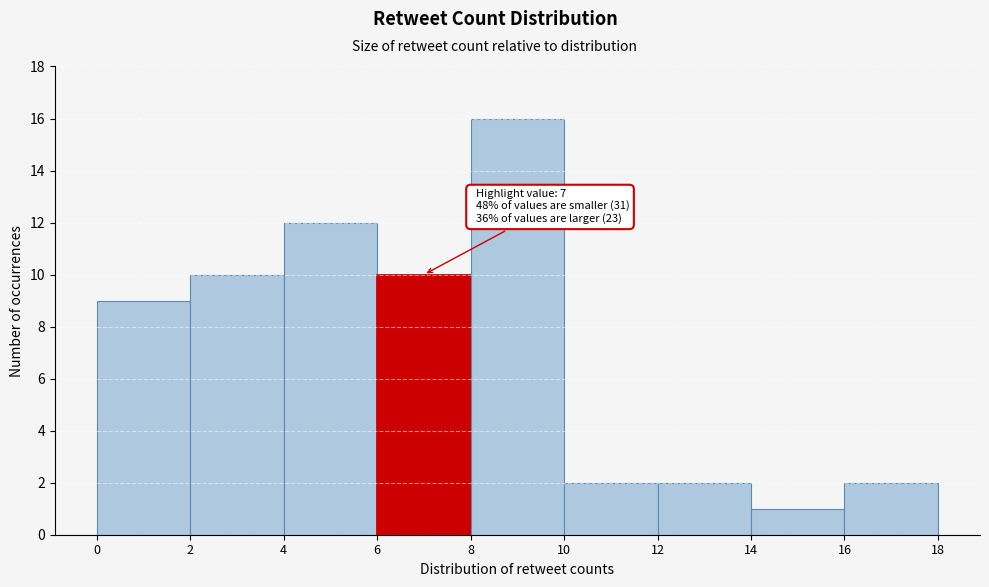

Which range on the x-axis has the tallest bar?

8 to 10